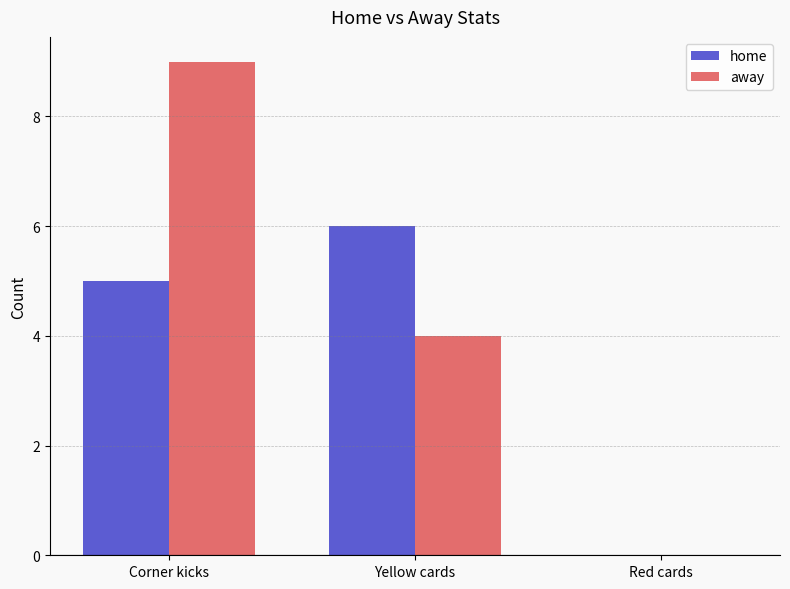

What are all the series names shown in the legend?

home, away